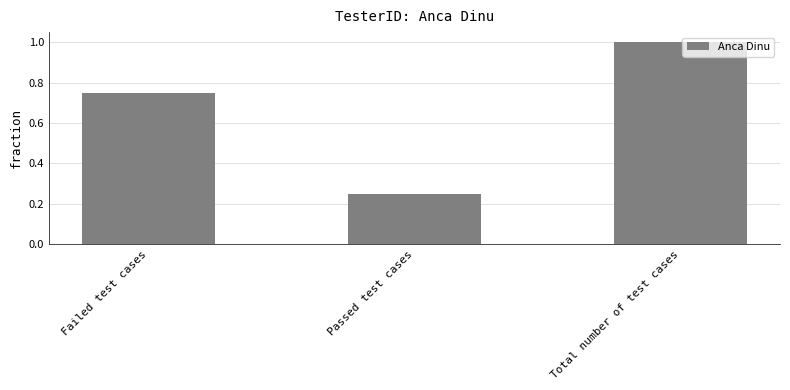

What is the sum of all values?

2.0